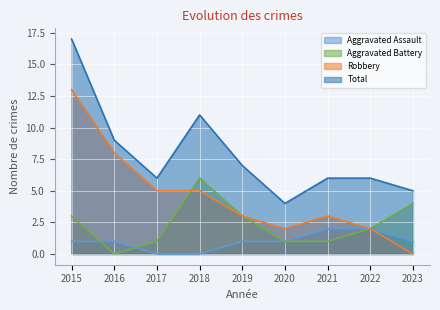

Reading left to right, what are all the values shown in this chart?

Aggravated Assault: 2015=1	2016=1	2017=0	2018=0	2019=1	2020=1	2021=2	2022=2	2023=1
Aggravated Battery: 2015=3	2016=0	2017=1	2018=6	2019=3	2020=1	2021=1	2022=2	2023=4
Robbery: 2015=13	2016=8	2017=5	2018=5	2019=3	2020=2	2021=3	2022=2	2023=0
Total: 2015=17	2016=9	2017=6	2018=11	2019=7	2020=4	2021=6	2022=6	2023=5